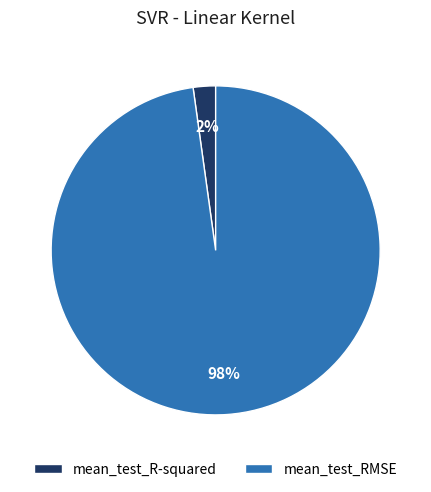

True or false: mean_test_RMSE accounts for 98% of the total.

True